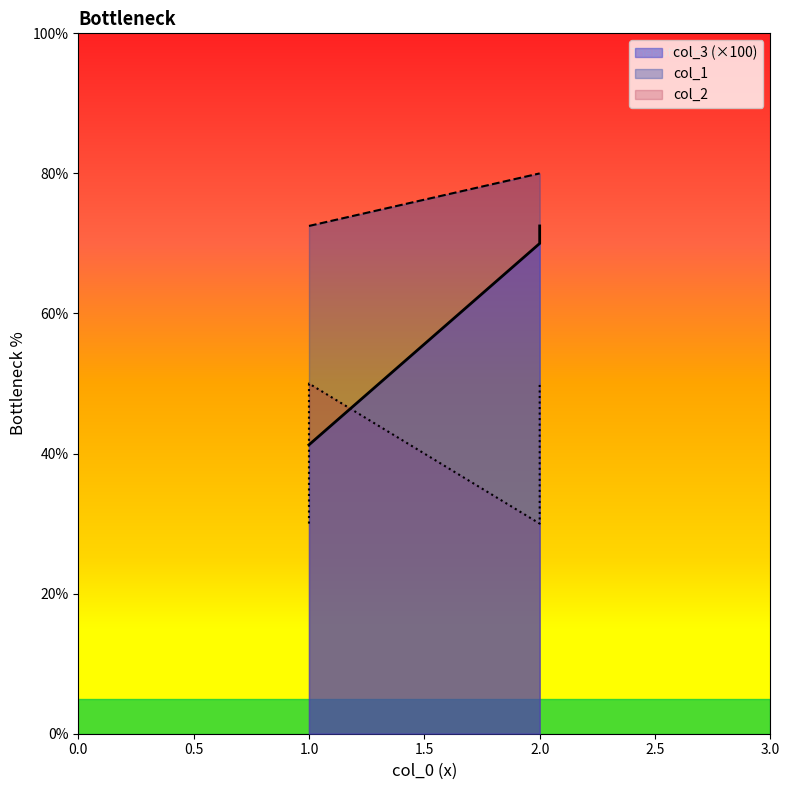

Which series has the widest spread of values?

col_3